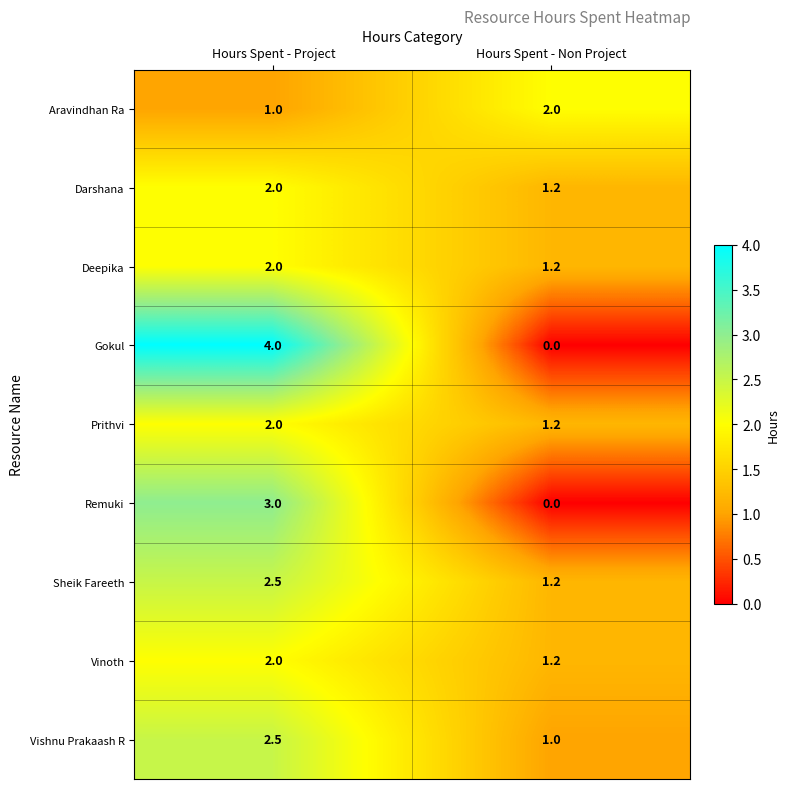

At which category is the sum across all series the highest?

Hours Spent - Project